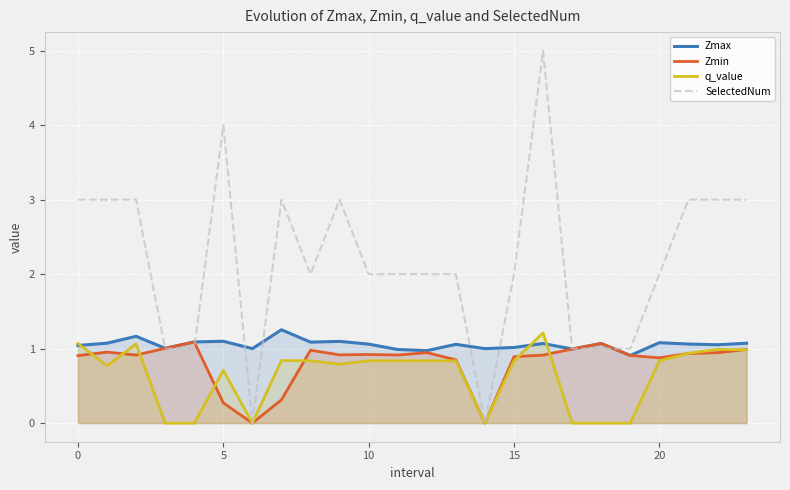

How many data points does each series have?

24